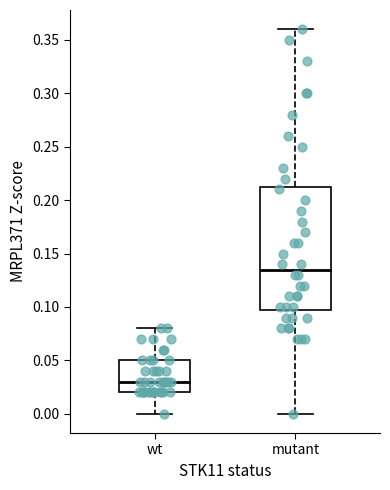

Which box is the tallest, from its lower edge to its upper edge?

mutant